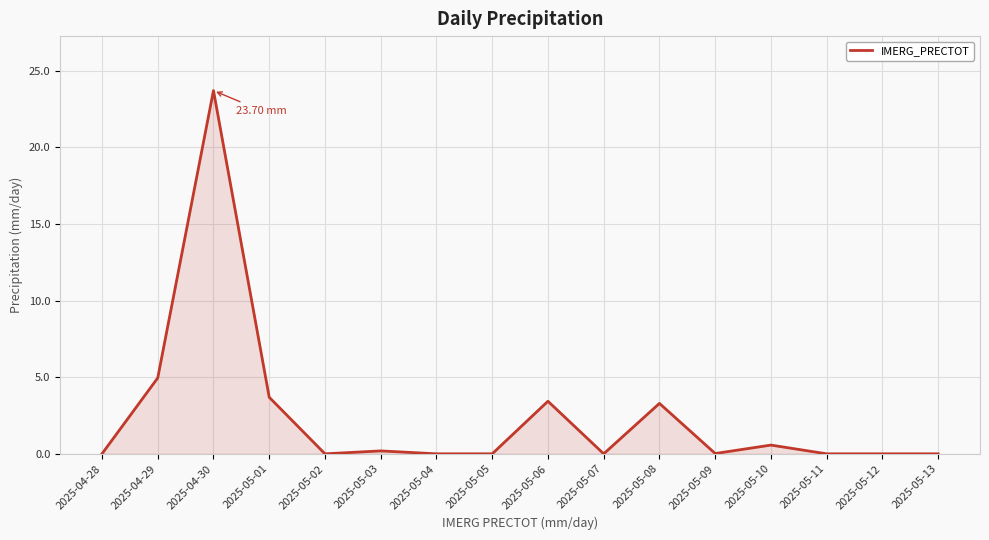

Between 2025-04-29 and 2025-05-03, which is larger?

2025-04-29